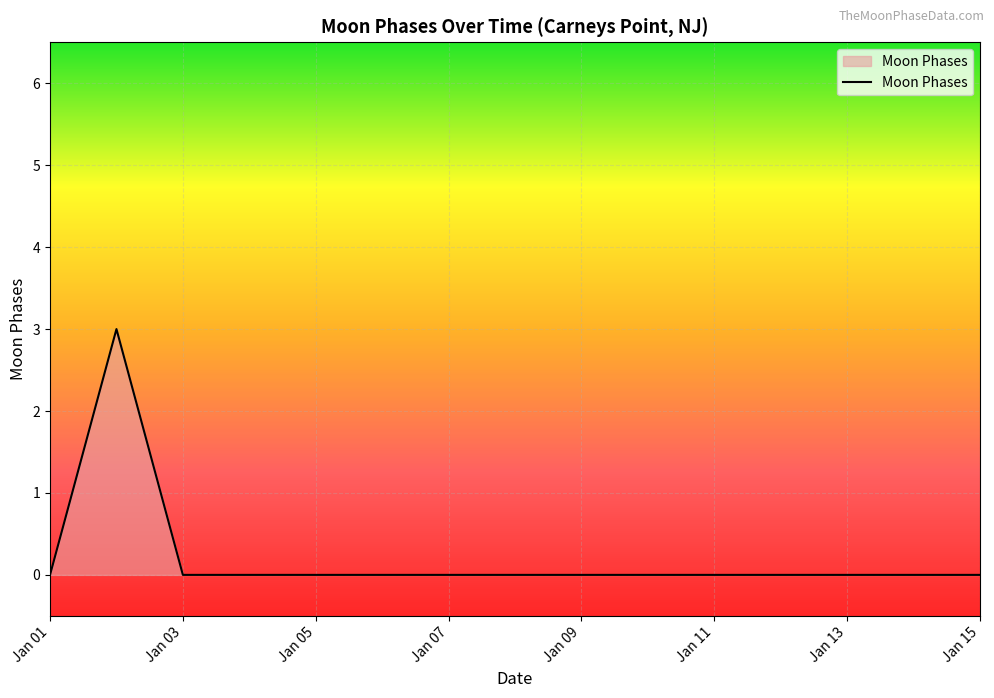

What is the greatest value displayed?

3